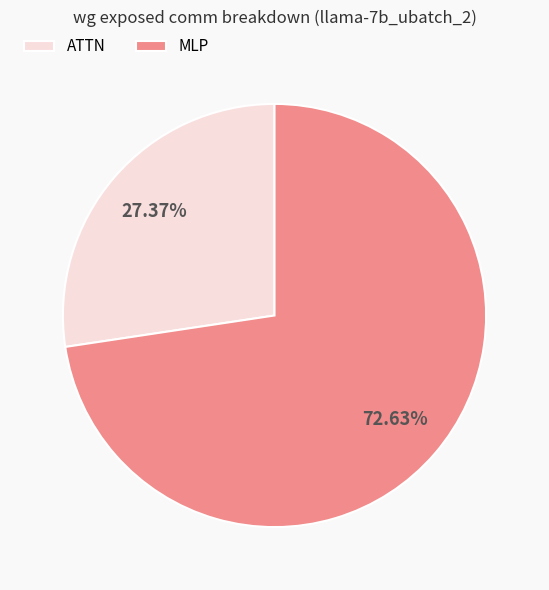

Which category has the biggest portion of the pie?

MLP